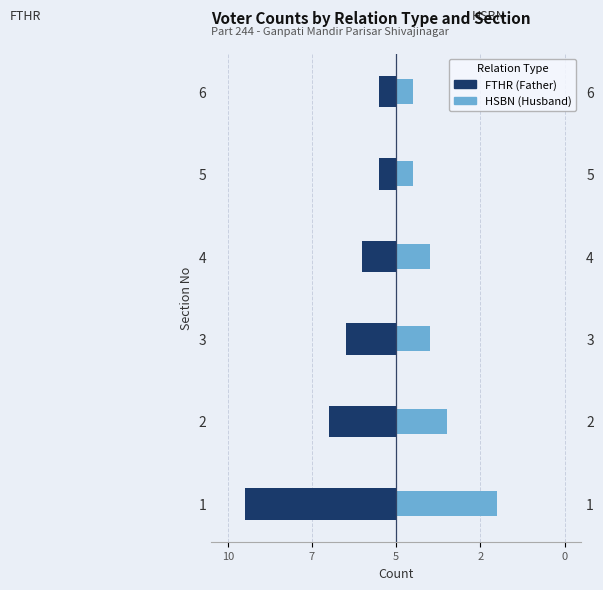

How many bars are there in total?

12